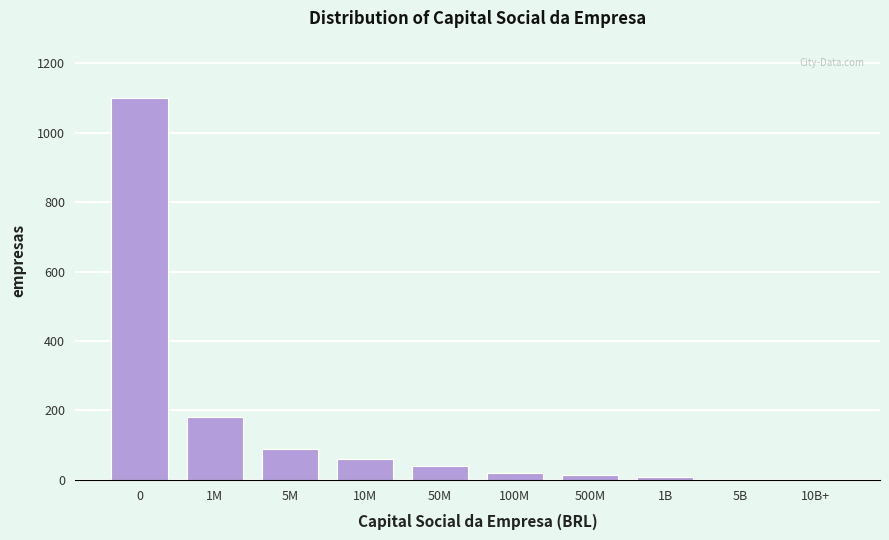

Approximately how many times larger is the value at 1M compared to 50M?

4.5